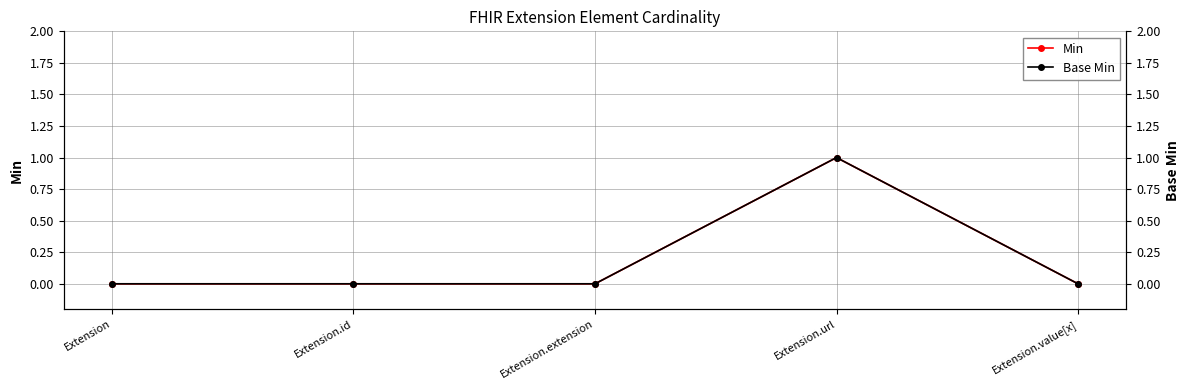

How many values in Min are above zero?

1